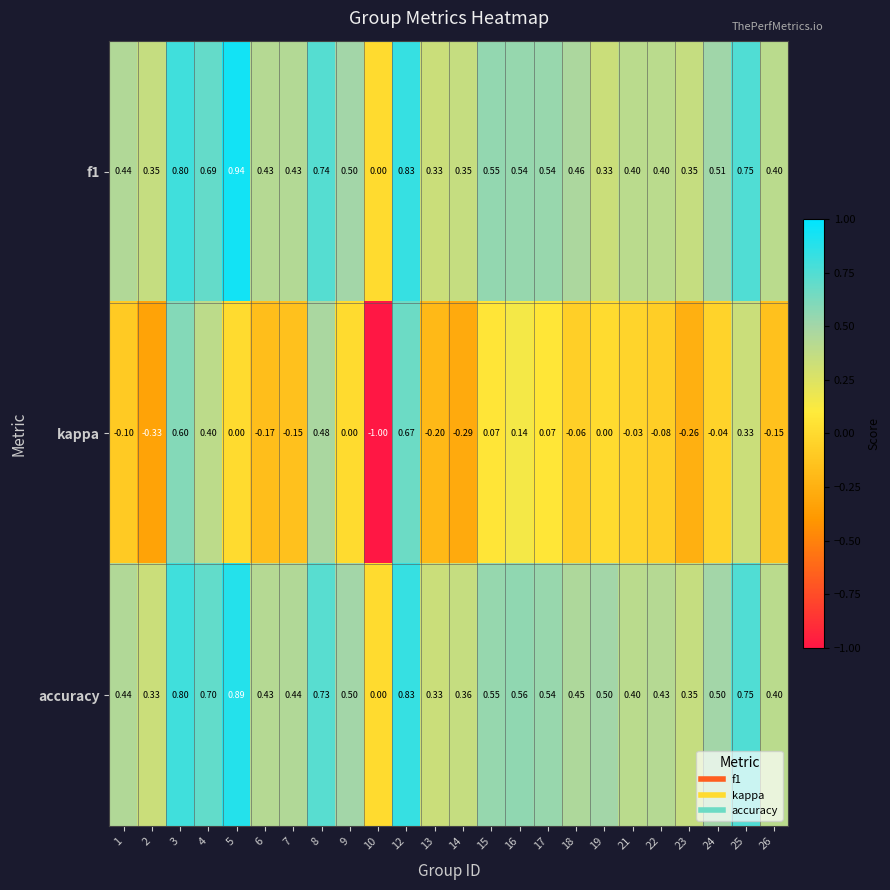

Which series changed the most between 12 and 23?

kappa